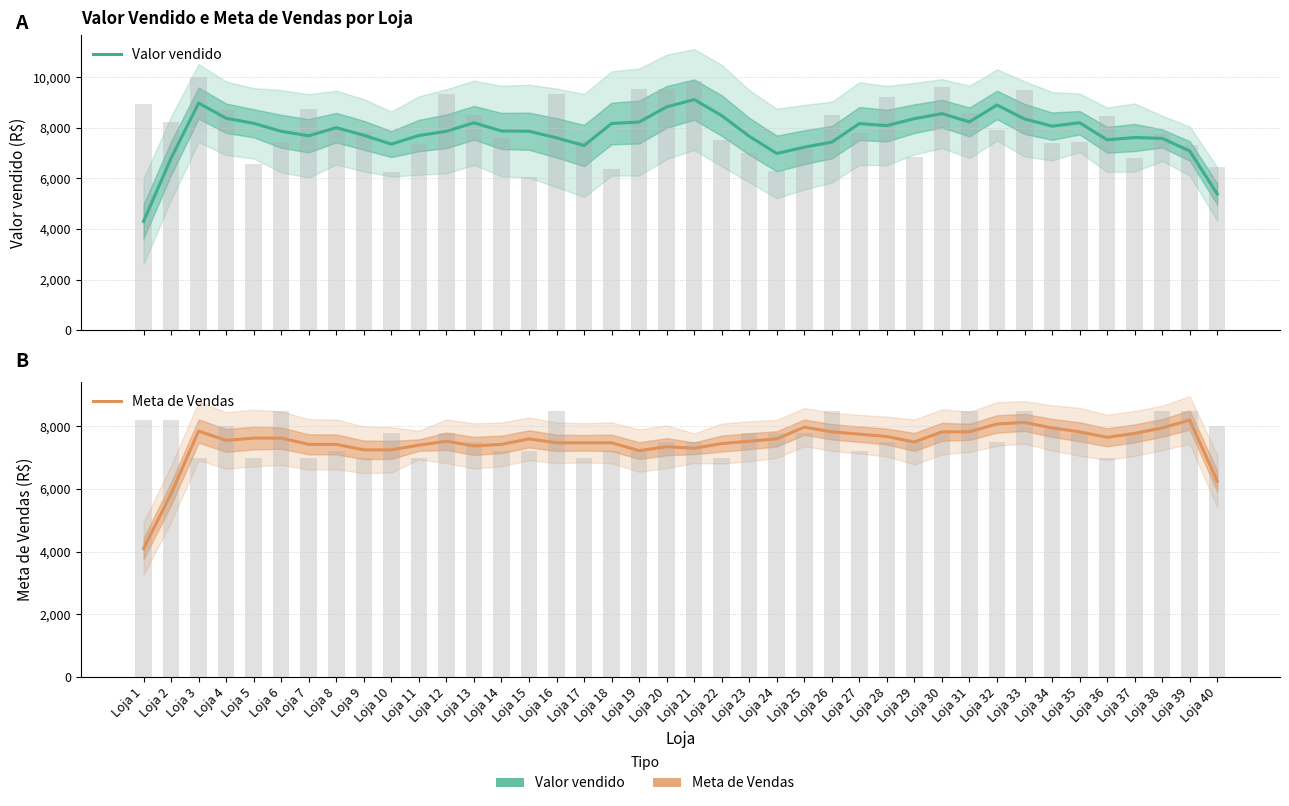

Which series has the largest total across all categories?

Valor vendido